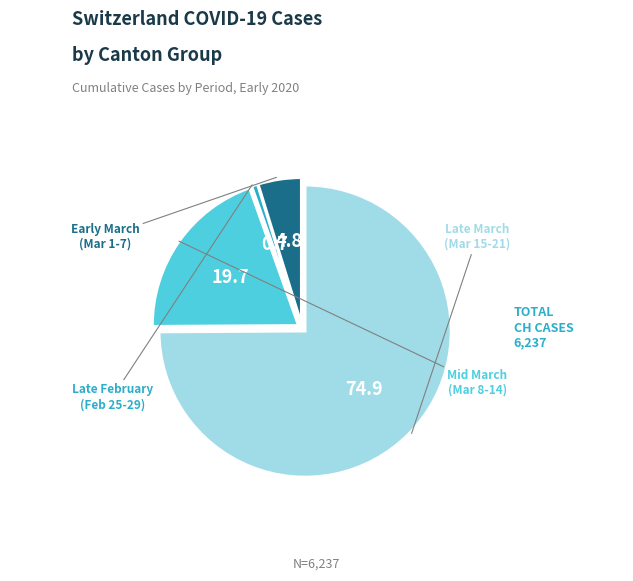

Is there any slice that represents more than half of the pie?

Yes